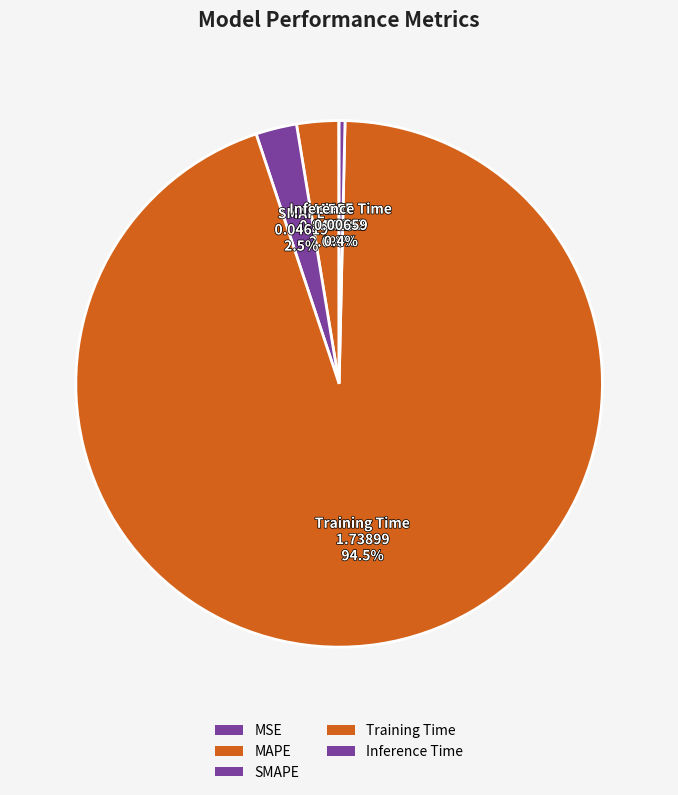

How many slices are in this pie chart?

5